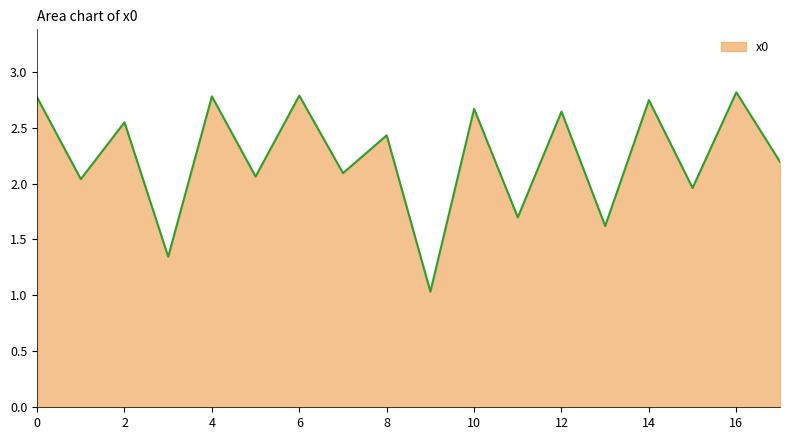

What is the average value?

2.2